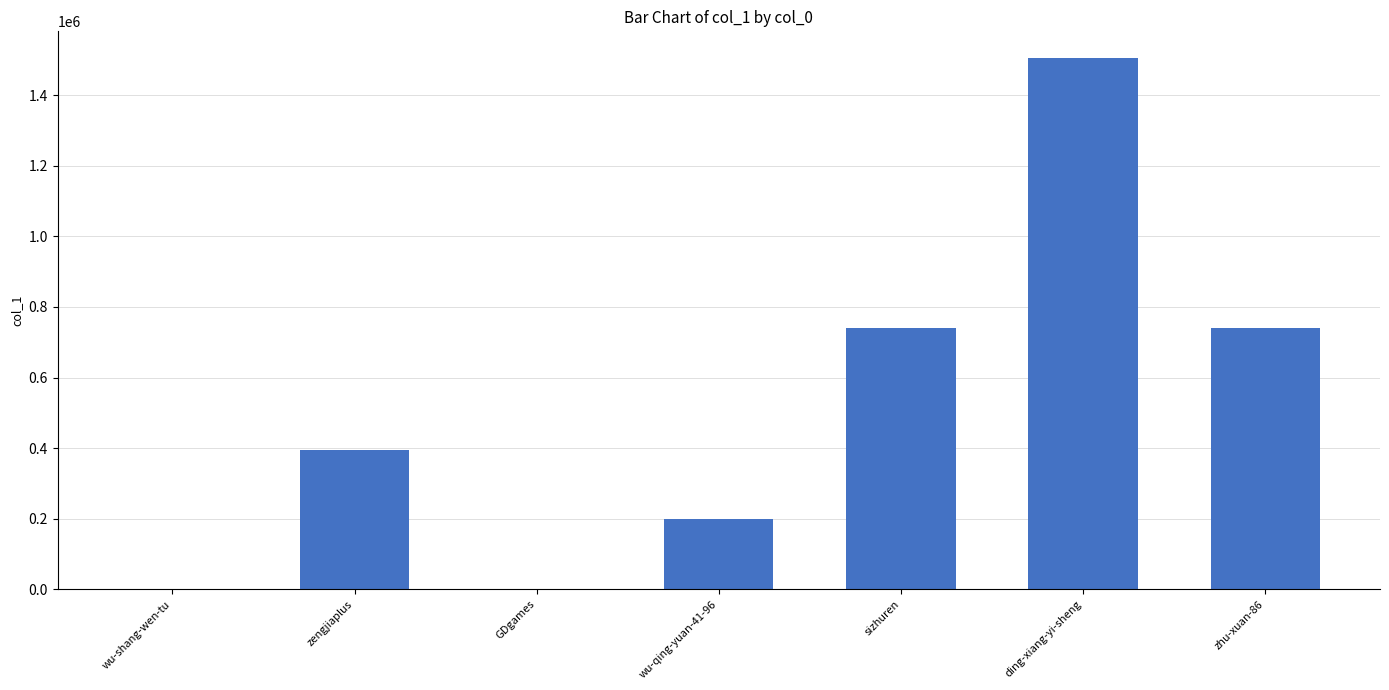

Which category has the highest value across all series?

ding-xiang-yi-sheng